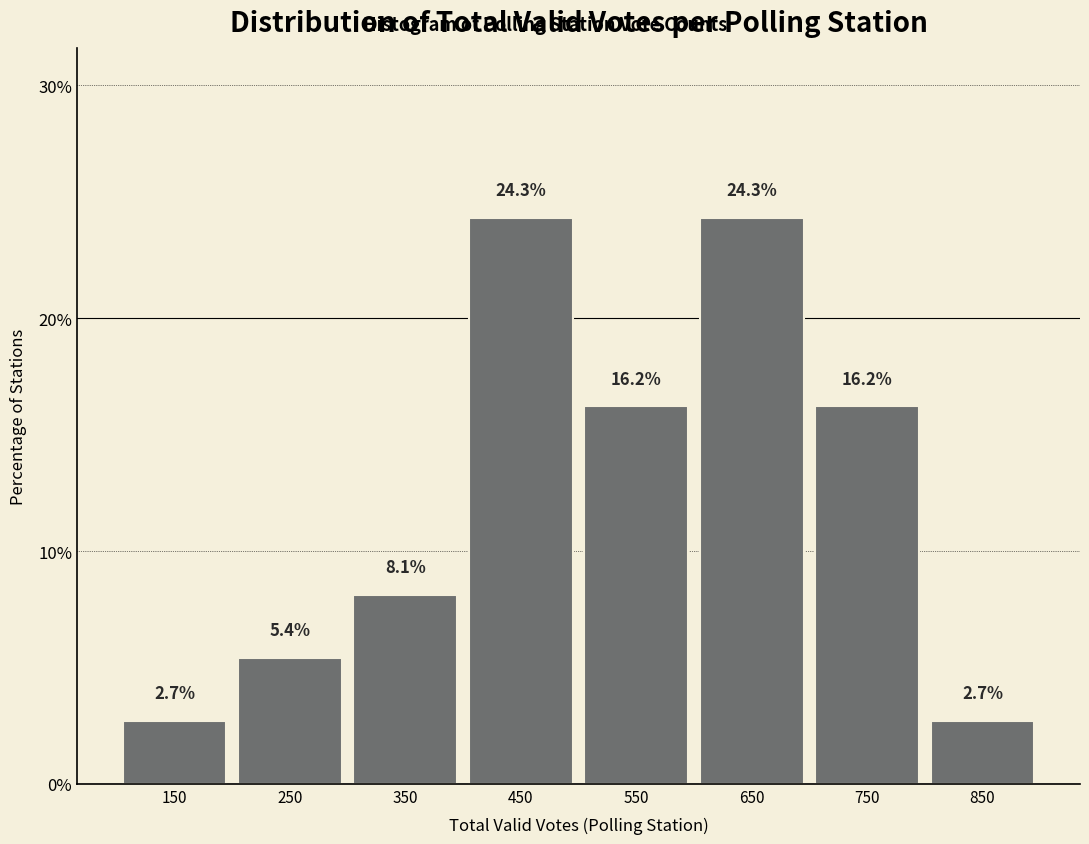

How tall is the bar that spans 700 to 800 on the x-axis?

16.2